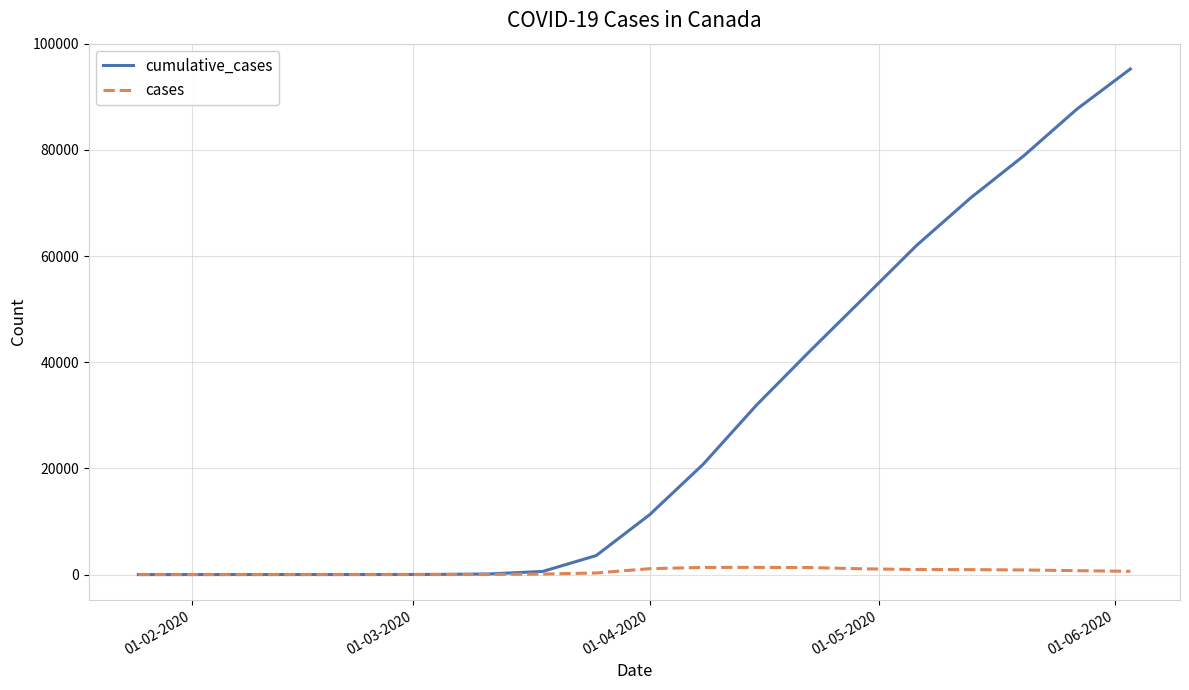

What is the difference between the second highest and minimum values in the cumulative_cases series?

87714